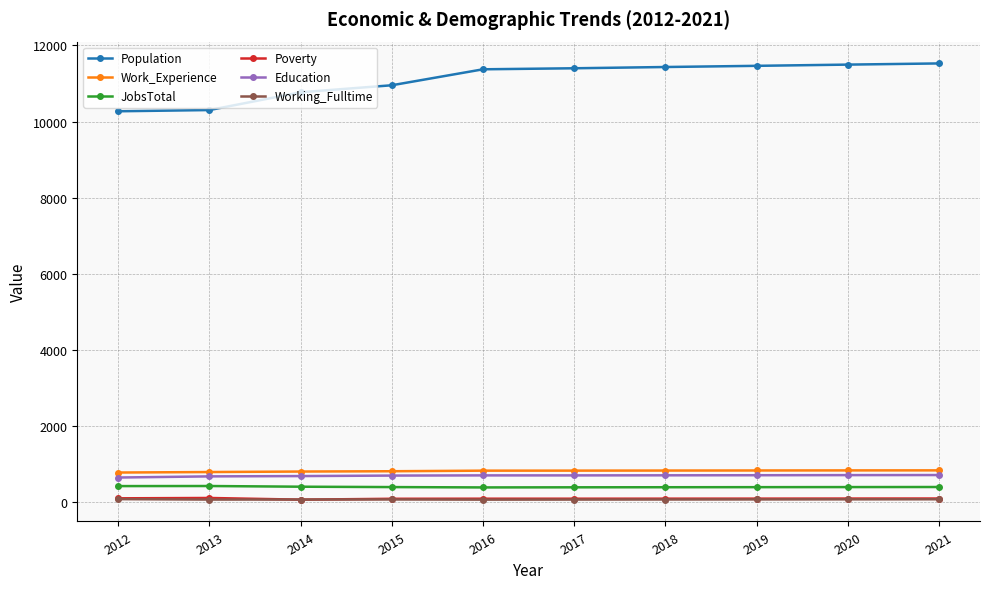

What is the minimum value shown in the chart?

73